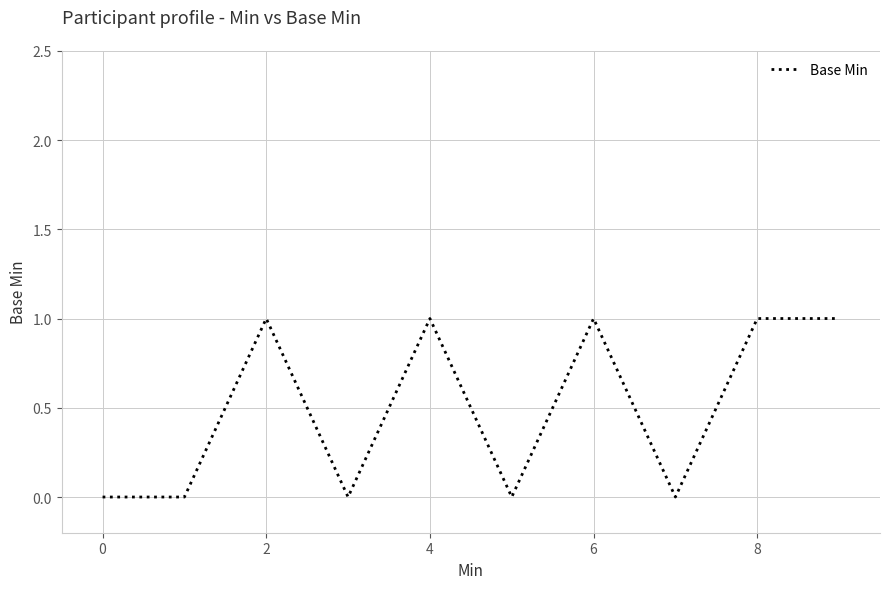

What is the difference between the second highest and second lowest values?

1